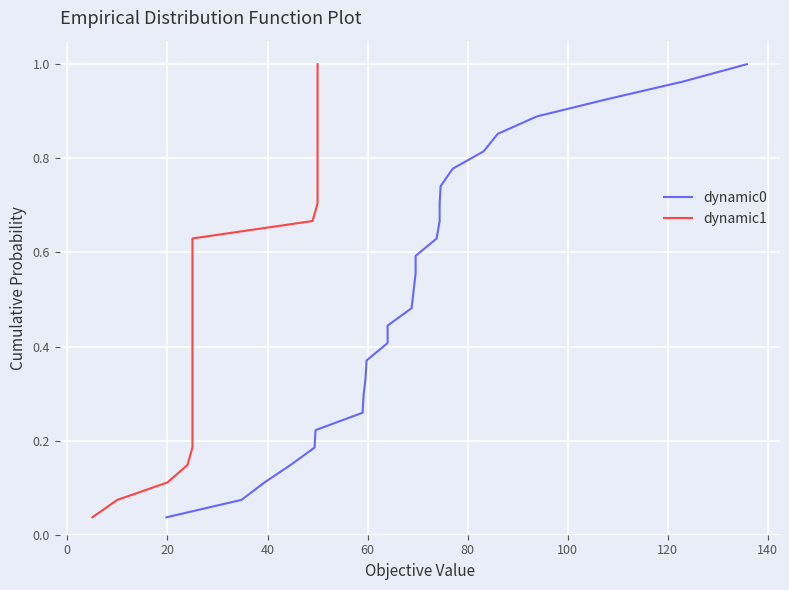

What are all the series names shown in the legend?

dynamic0, dynamic1